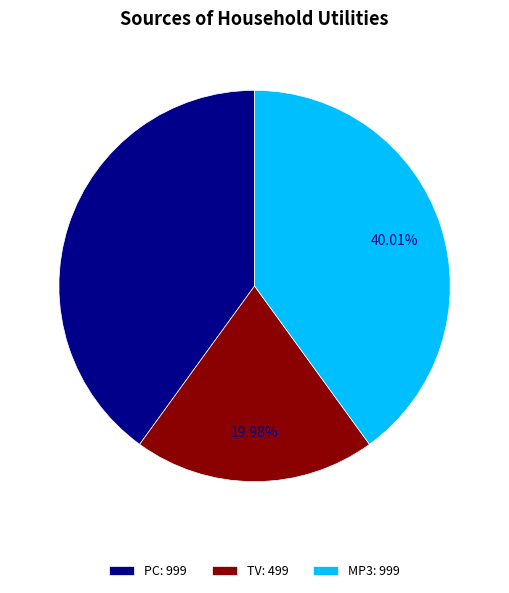

To the nearest percent, what is the average slice percentage?

33%